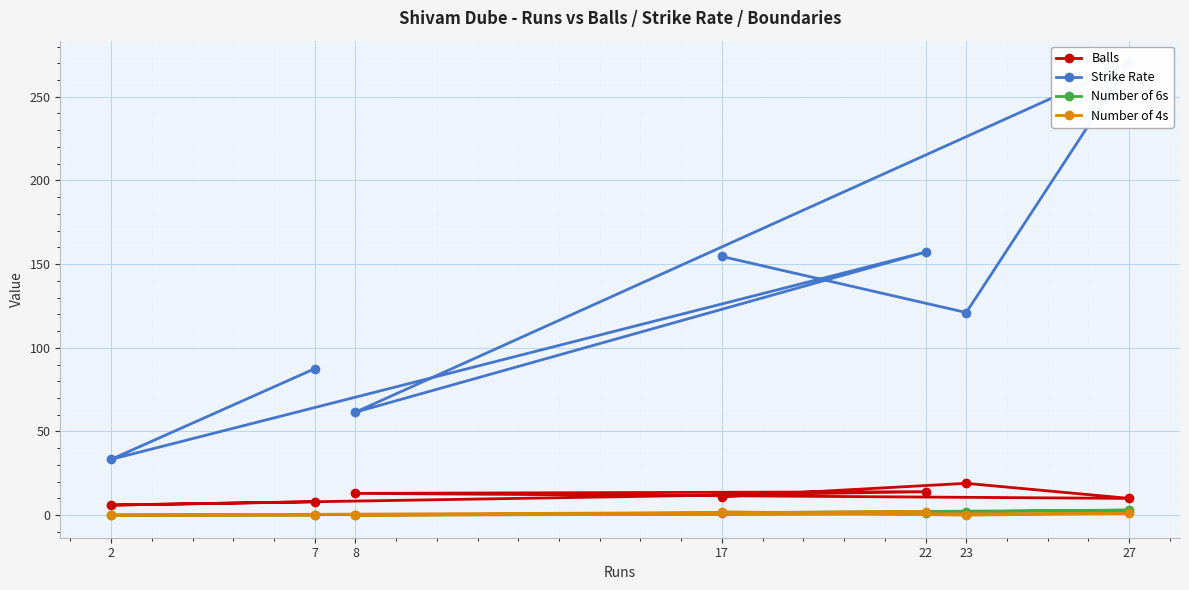

The value of Number of 6s at 22 is 1.0. True or false?

True